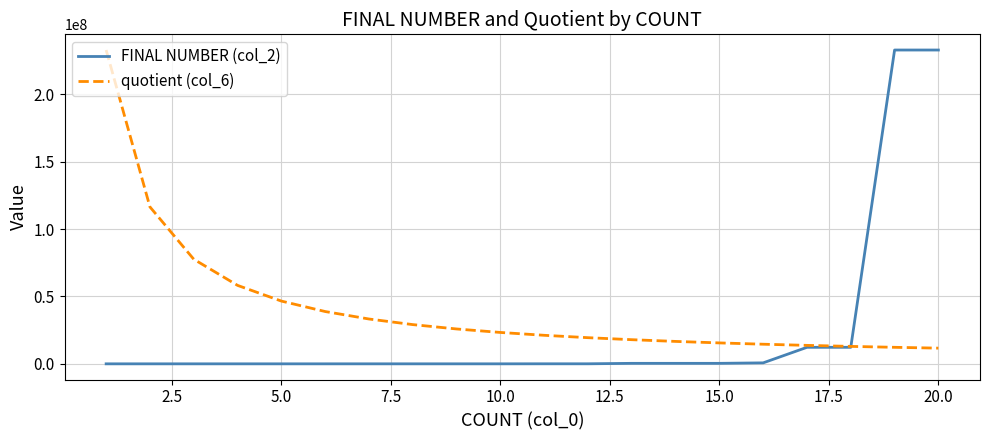

Rank the series by their average value, from lowest to highest.

FINAL NUMBER (col_2), quotient (col_6)